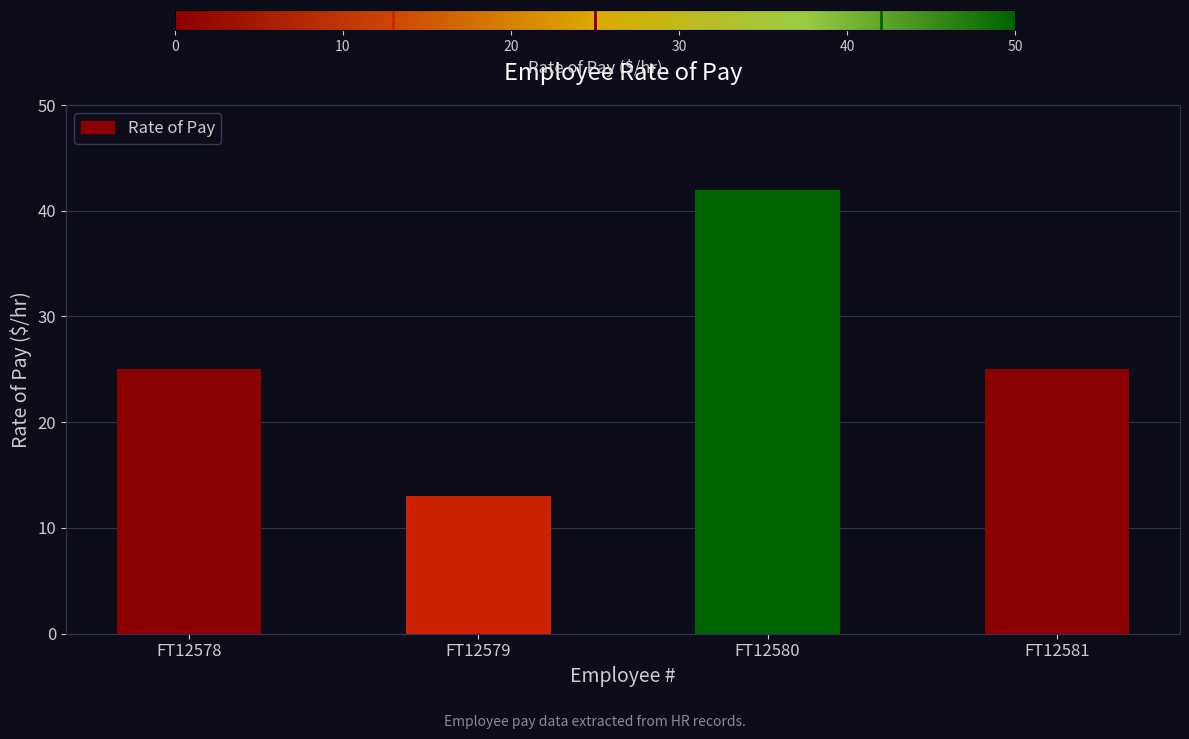

What is the average value?

26